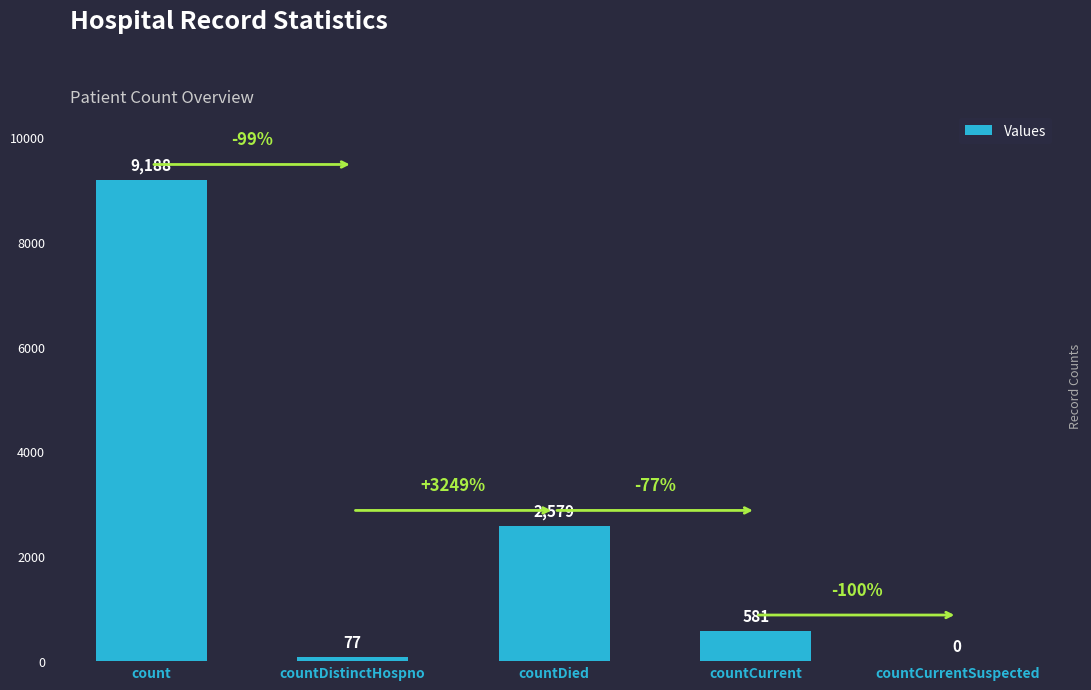

Does the chart contain stacked bars?

No